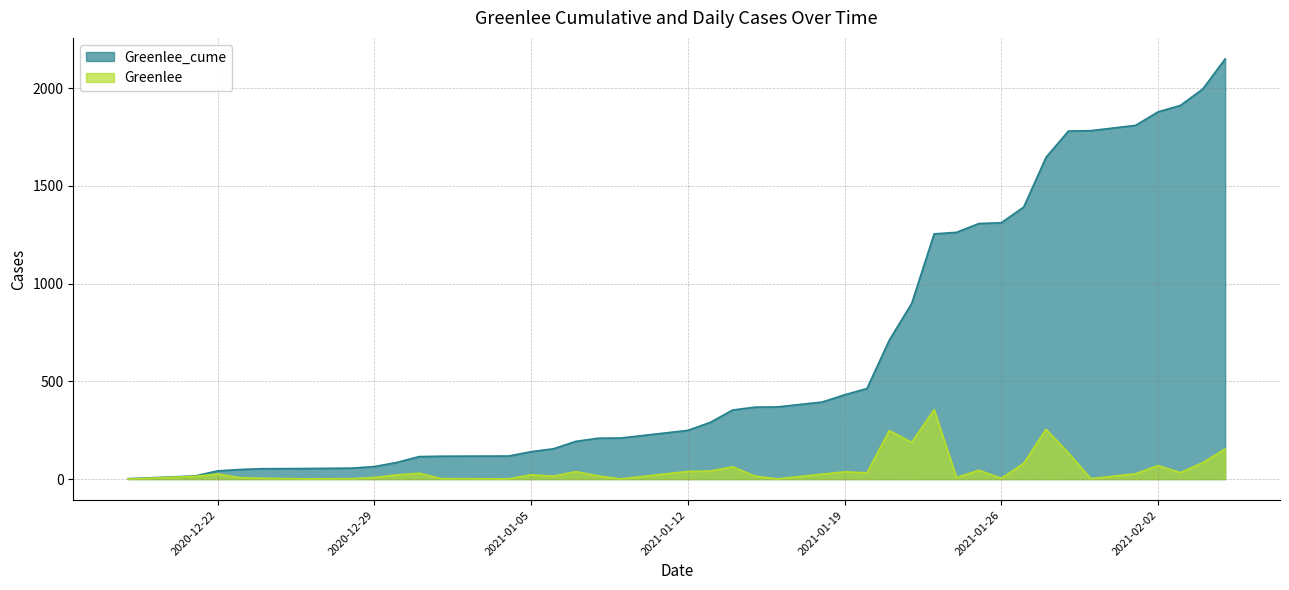

How many values in the Greenlee series exceed 26?

19